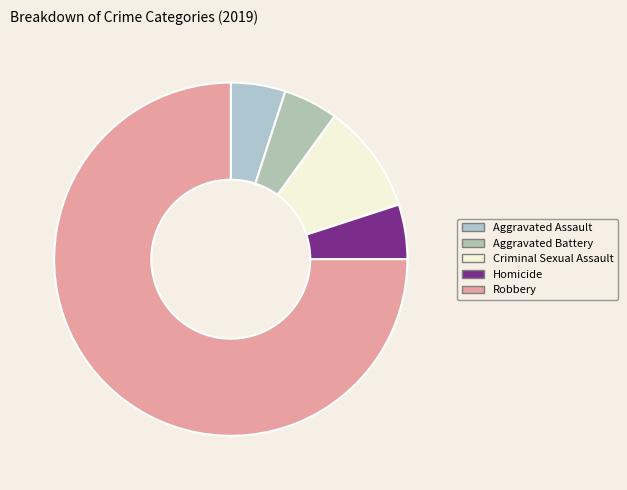

What is the change in value from Aggravated Battery to Criminal Sexual Assault?

+1